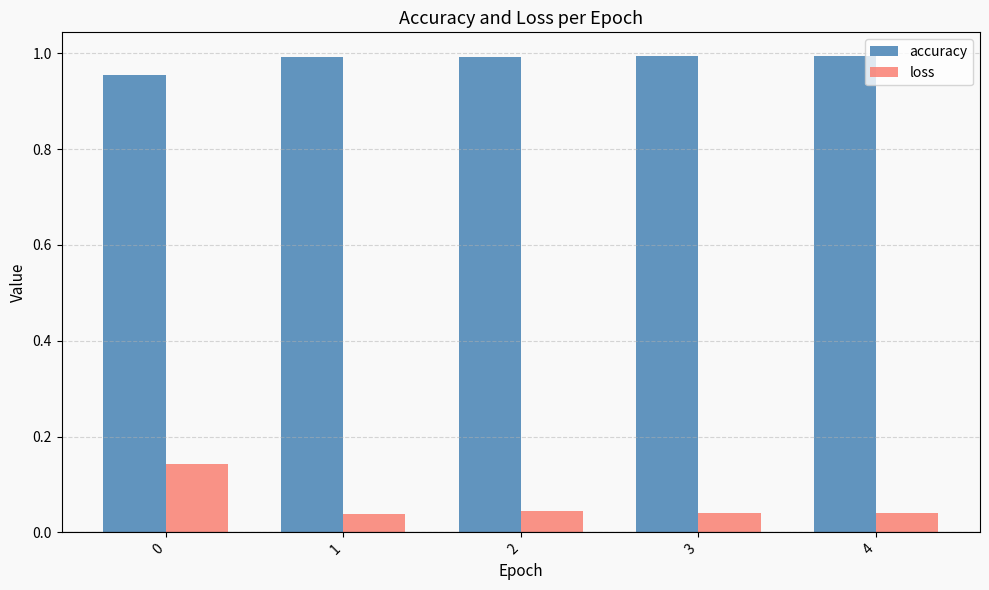

Rank the series by their average value, from lowest to highest.

loss, accuracy